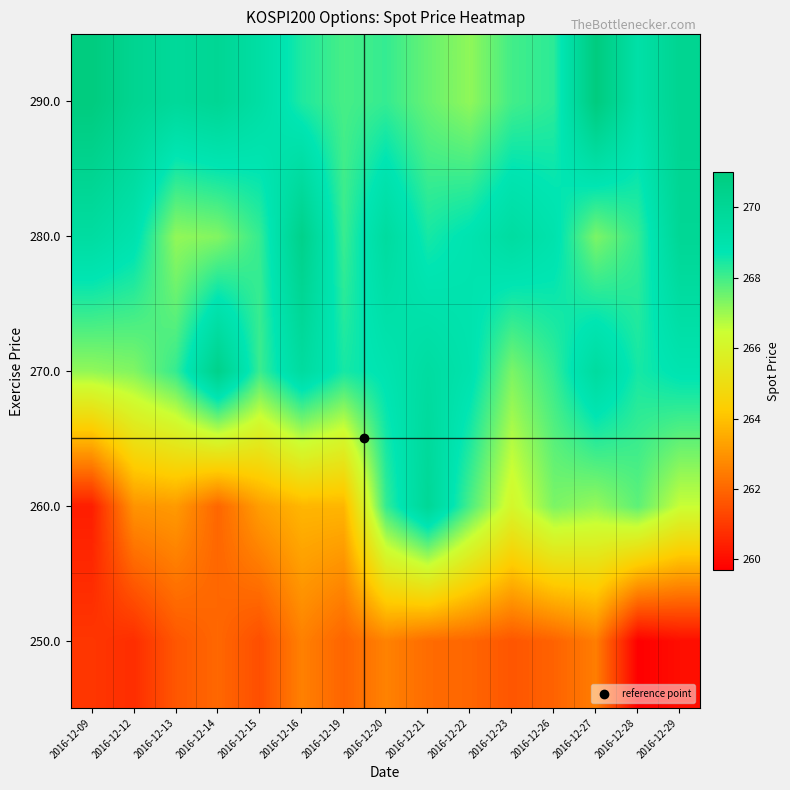

What is the maximum value shown in the chart?

271.0